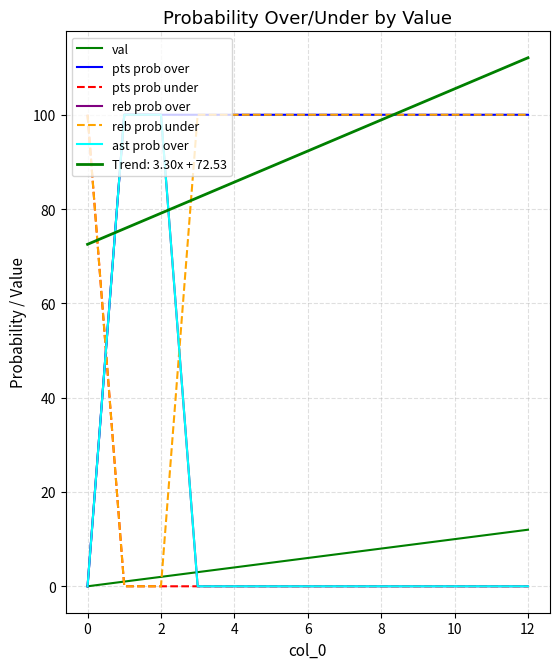

Which series has the largest range (max minus min)?

pts prob over